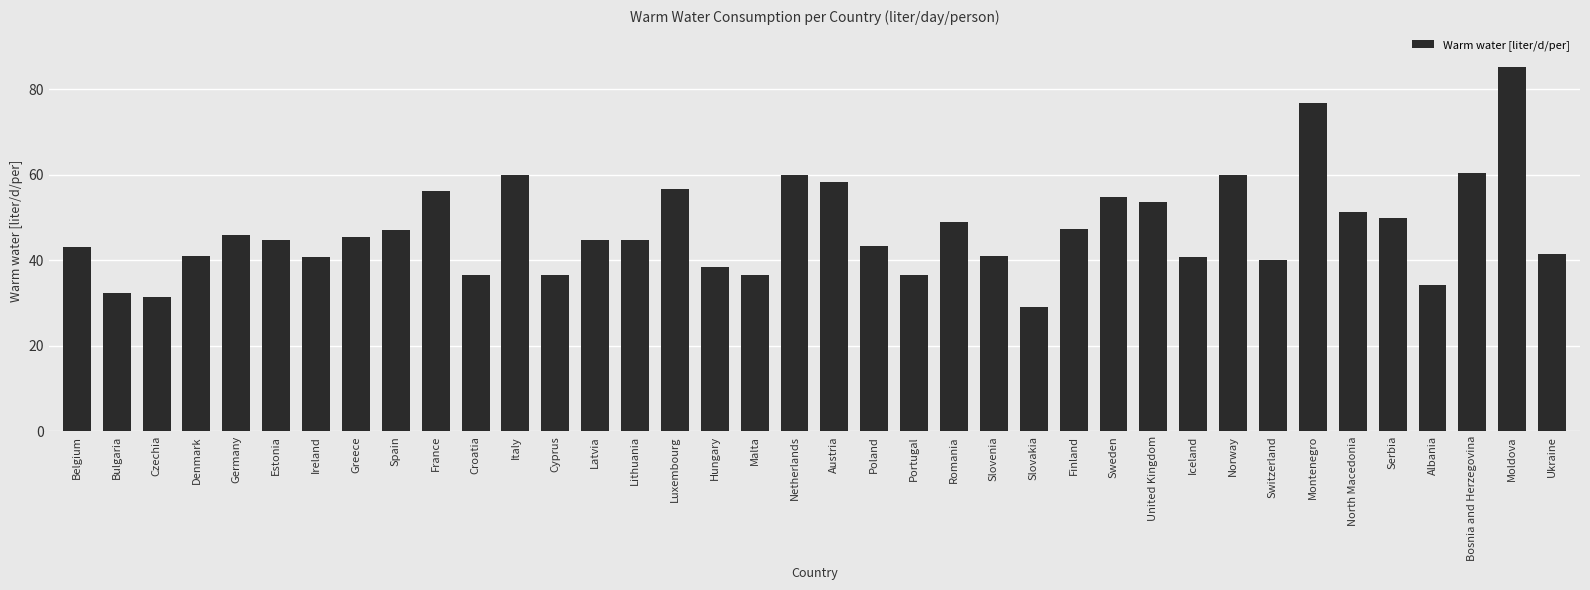

What is the change in value from Estonia to France?

+11.4